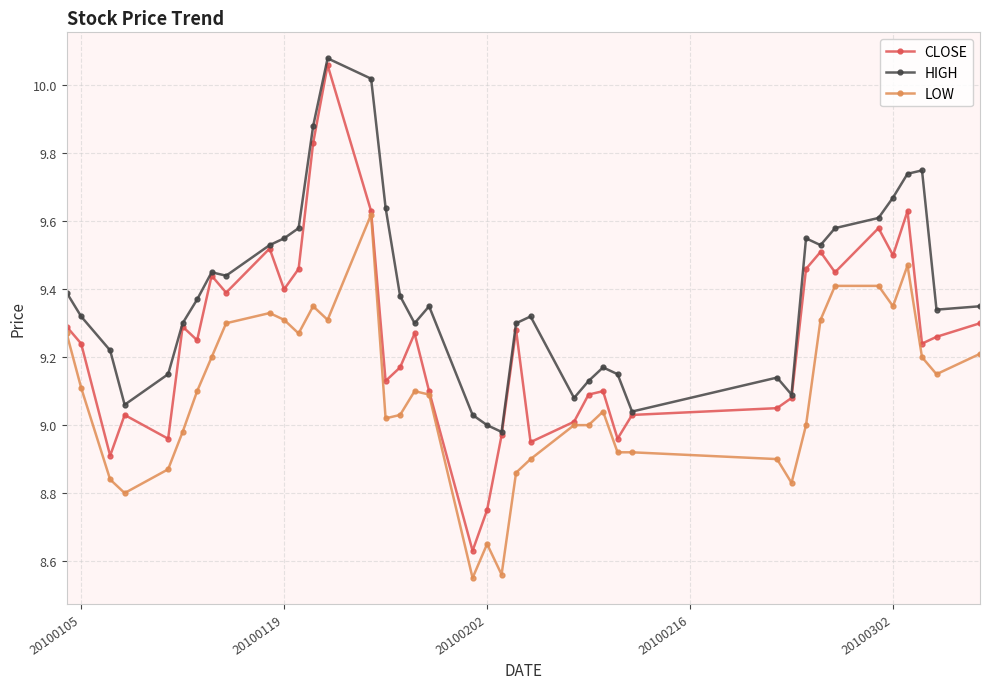

What are all the series names shown in the legend?

CLOSE, HIGH, LOW